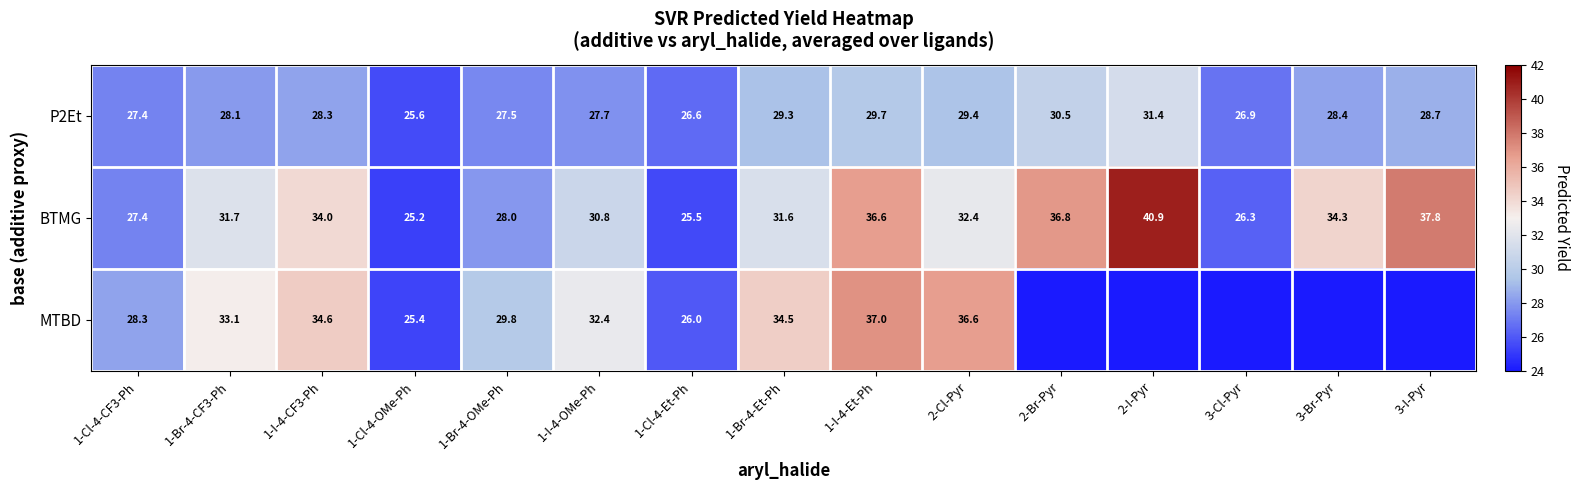

What is the minimum value for BTMG?

25.2